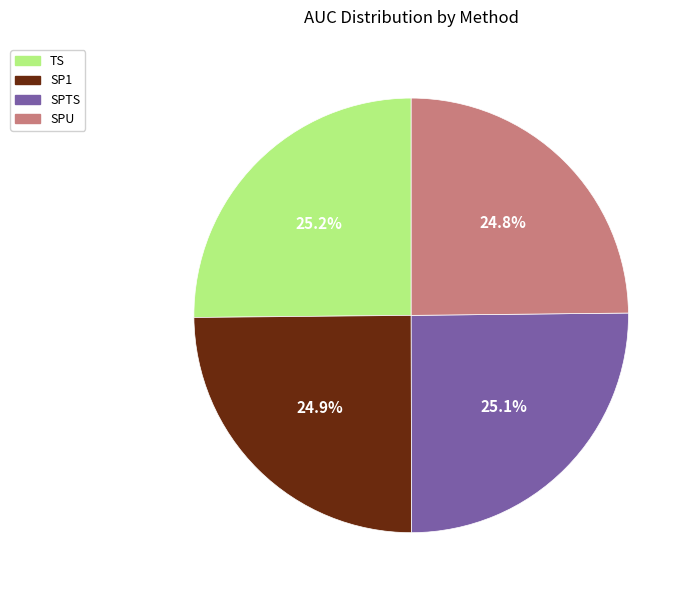

True or false: TS accounts for 17% of the total.

False